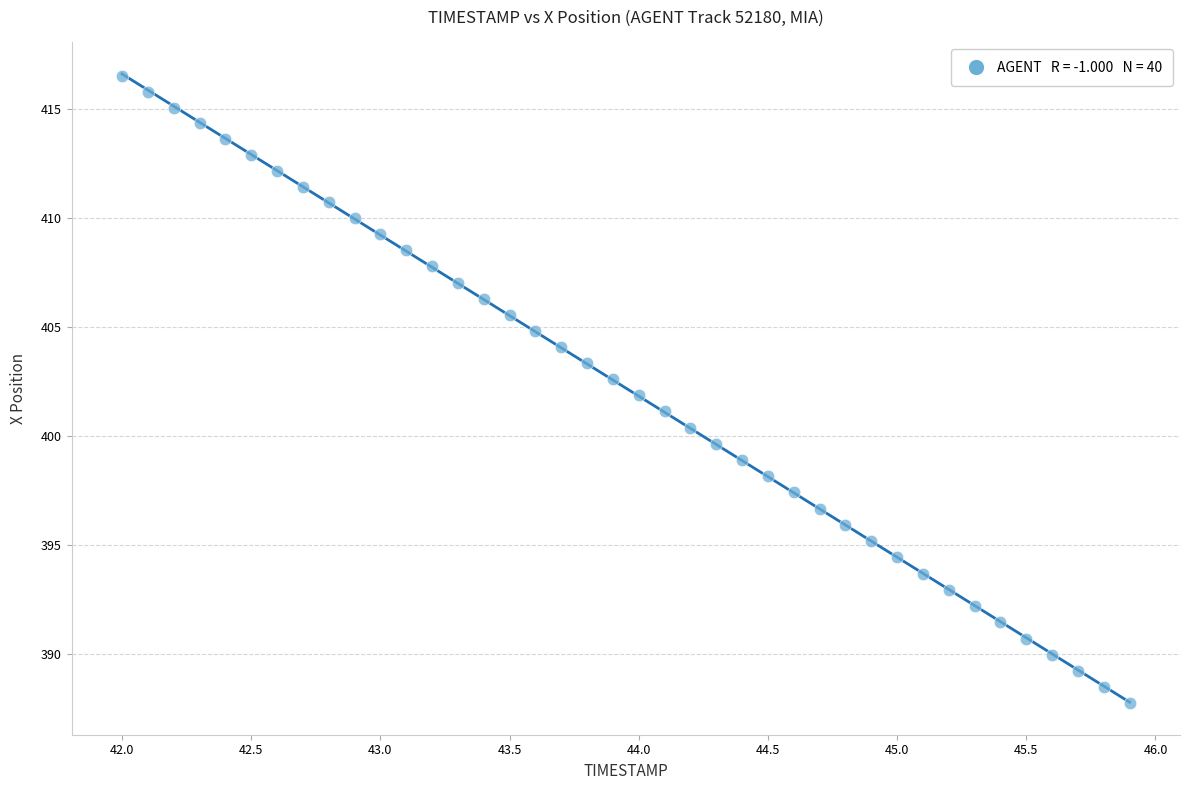

What is the range of Y values (max minus min)?

28.8